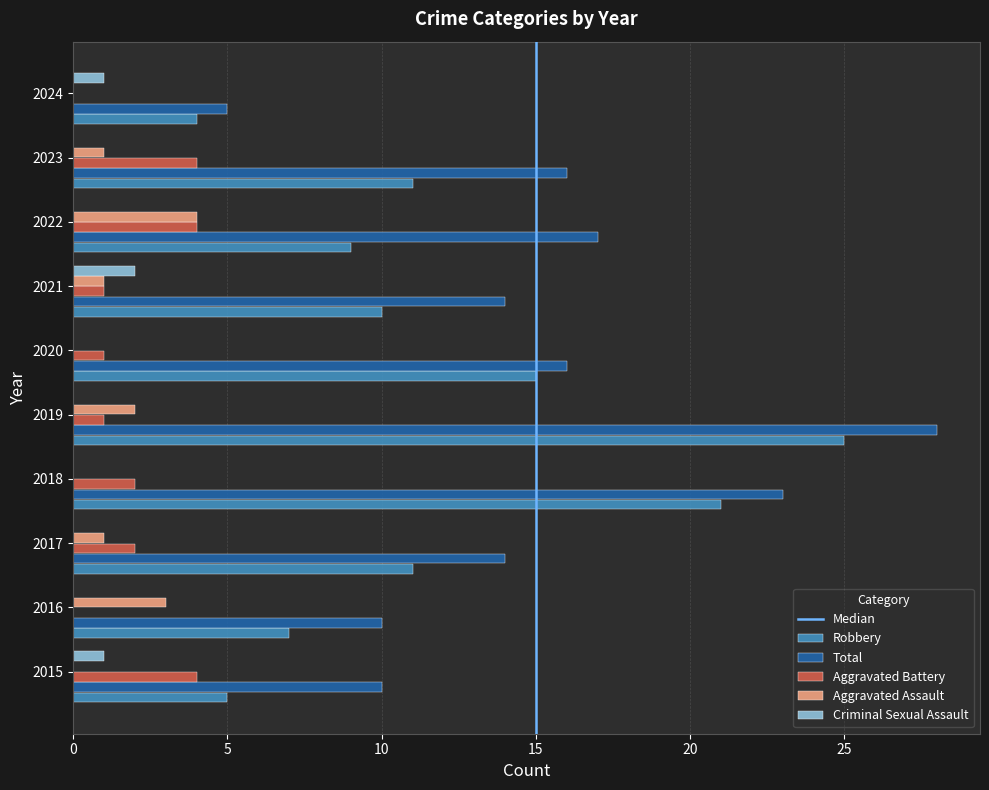

Is it true that Aggravated Assault equals 2 at 2024?

False